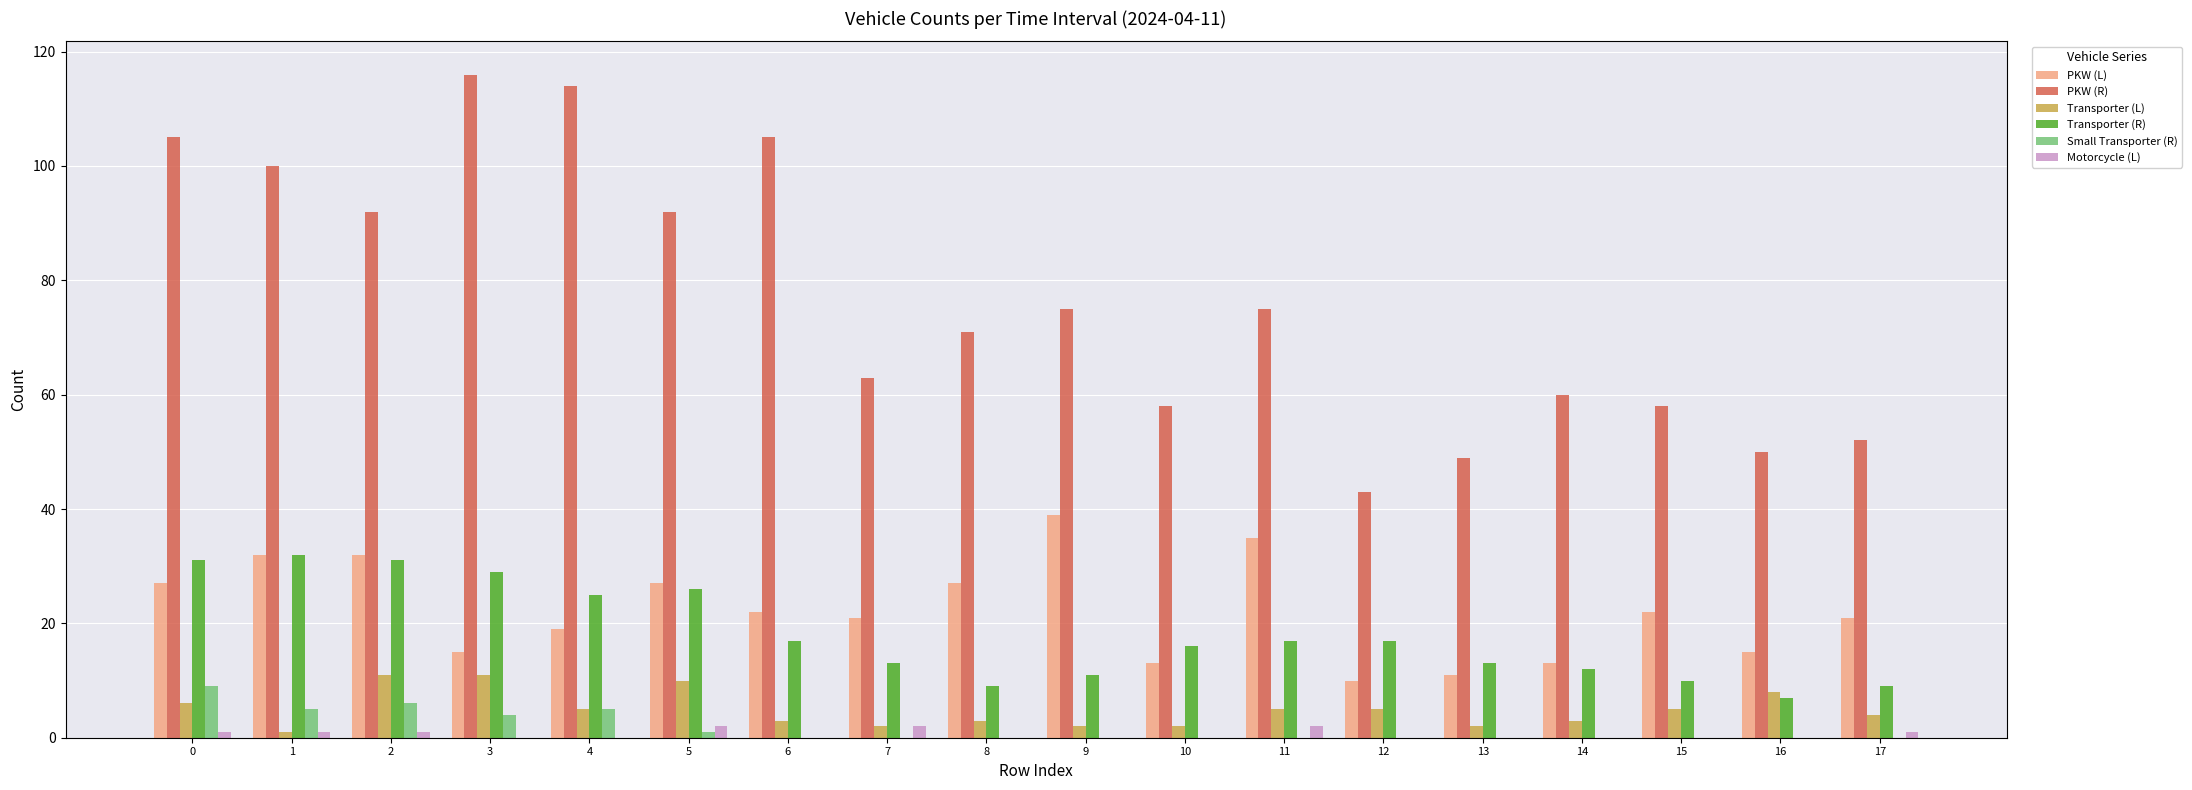

Reading right to left, extract all data points from this chart.

PKW (L): 17=21	16=15	15=22	14=13	13=11	12=10	11=35	10=13	9=39	8=27	7=21	6=22	5=27	4=19	3=15	2=32	1=32	0=27
PKW (R): 17=52	16=50	15=58	14=60	13=49	12=43	11=75	10=58	9=75	8=71	7=63	6=105	5=92	4=114	3=116	2=92	1=100	0=105
Transporter (L): 17=4	16=8	15=5	14=3	13=2	12=5	11=5	10=2	9=2	8=3	7=2	6=3	5=10	4=5	3=11	2=11	1=1	0=6
Transporter (R): 17=9	16=7	15=10	14=12	13=13	12=17	11=17	10=16	9=11	8=9	7=13	6=17	5=26	4=25	3=29	2=31	1=32	0=31
Small Transporter (R): 17=0	16=0	15=0	14=0	13=0	12=0	11=0	10=0	9=0	8=0	7=0	6=0	5=1	4=5	3=4	2=6	1=5	0=9
Motorcycle (L): 17=1	16=0	15=0	14=0	13=0	12=0	11=2	10=0	9=0	8=0	7=2	6=0	5=2	4=0	3=0	2=1	1=1	0=1